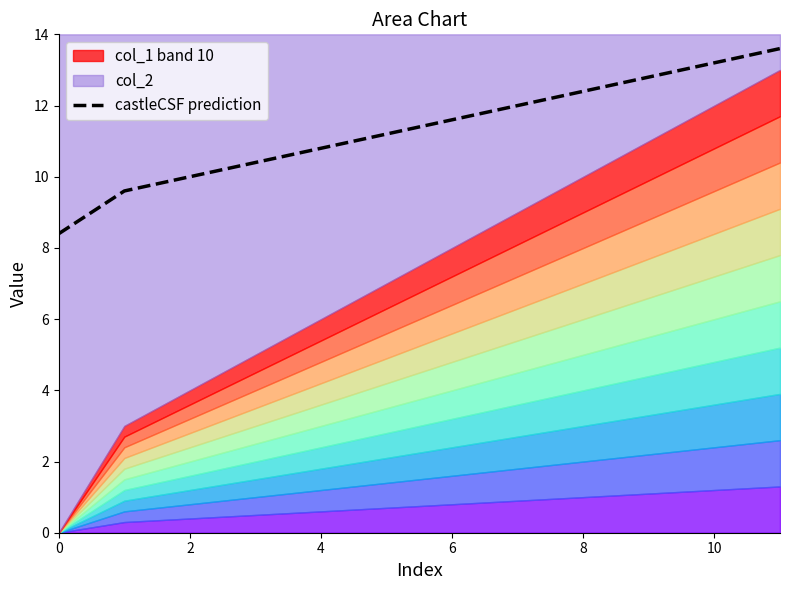

Approximately how many times larger is the value at 9 compared to 7?

1.1